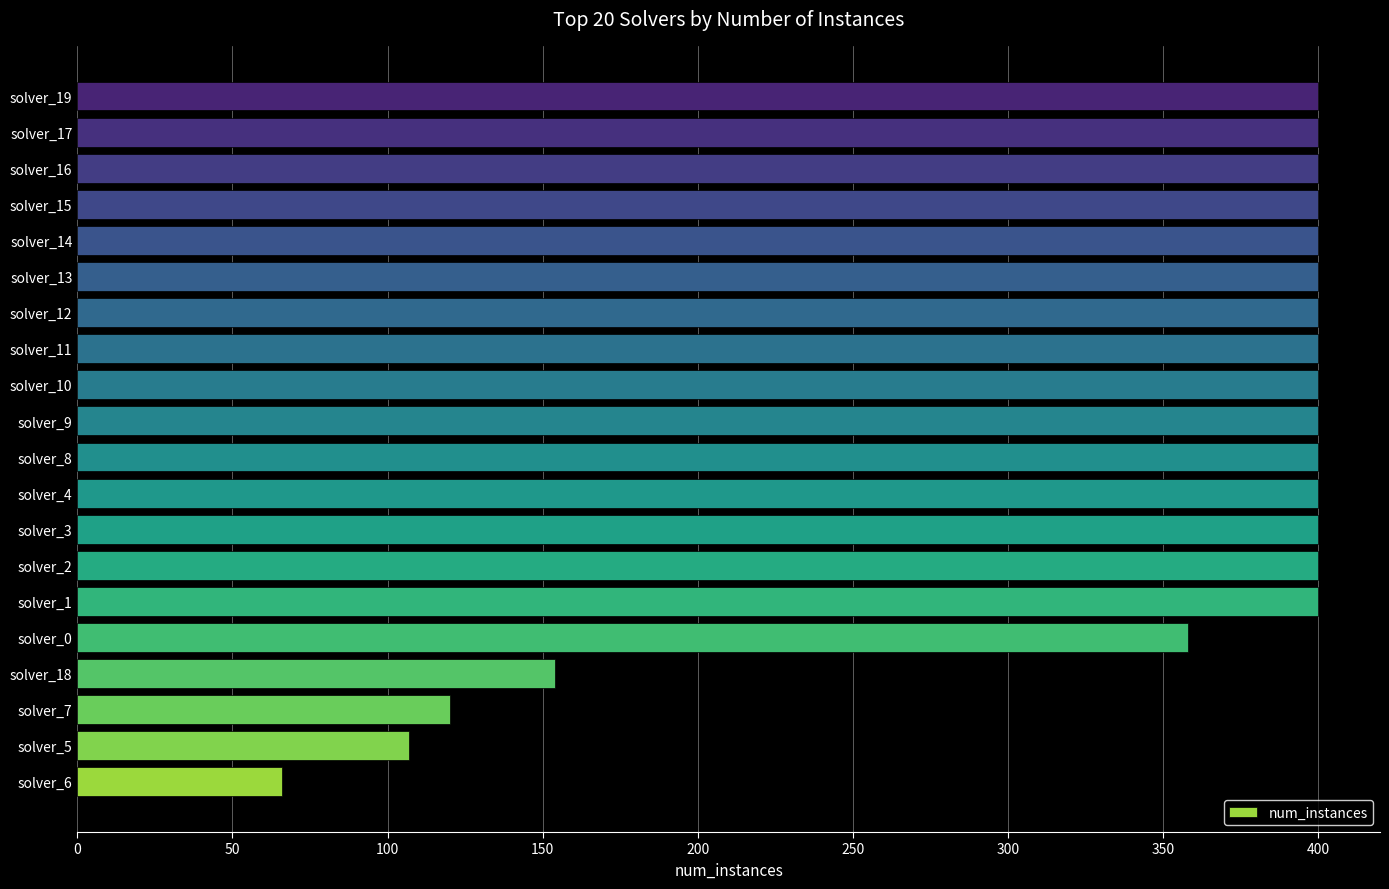

What is the change in value from solver_18 to solver_11?

+246